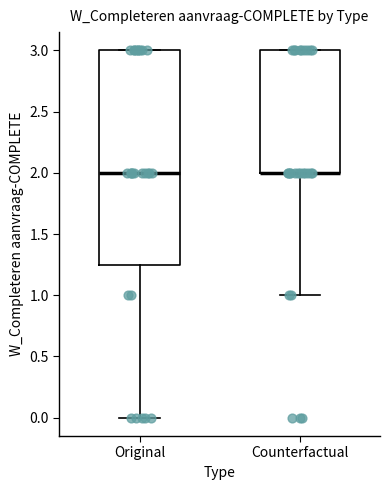

Where does the lower whisker of the box for Original end on the y-axis? The values are not printed on the chart, so give them approximately, as read against the axis.

0.00